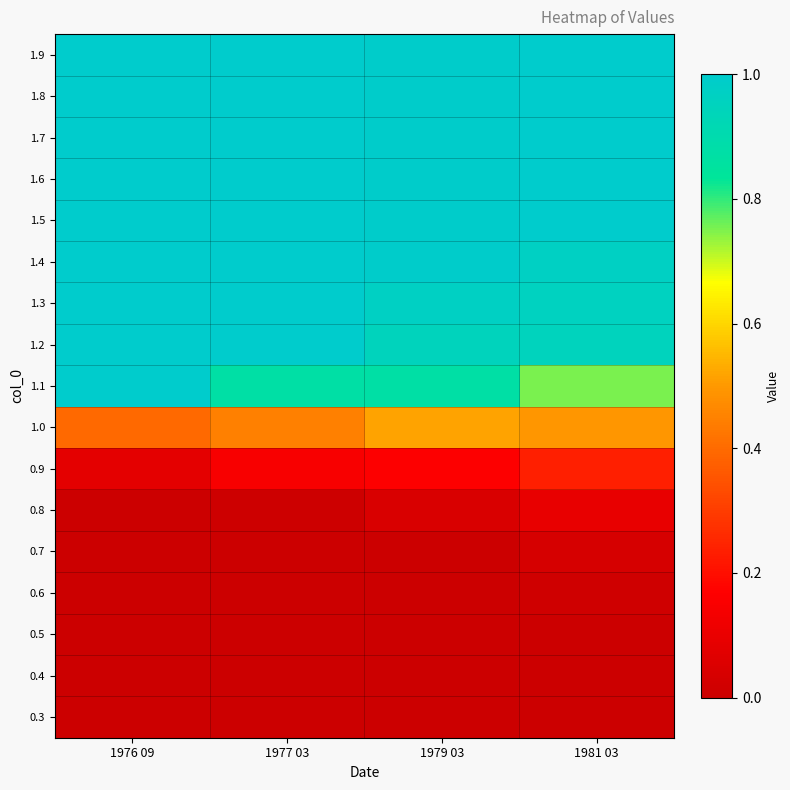

What is the spread (max minus min) of values at 1977 03?

1.0